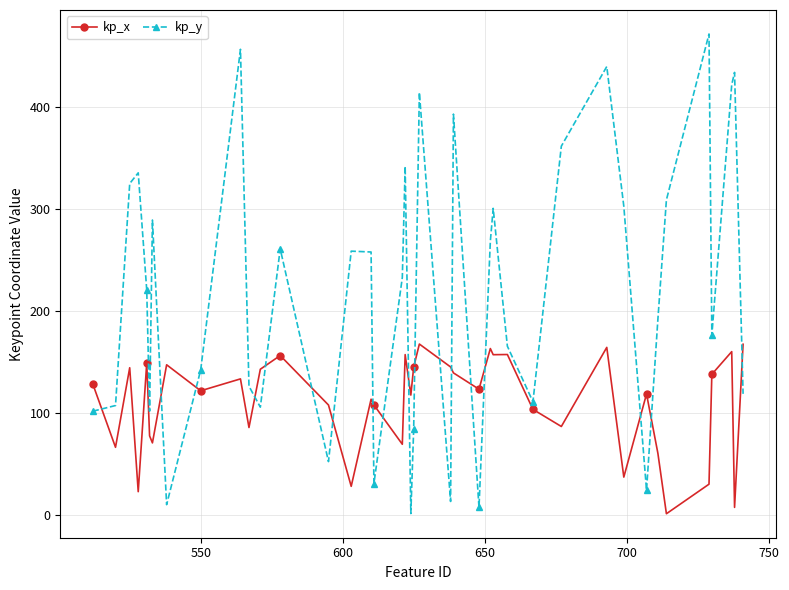

What is the difference between the second highest and minimum values in the kp_y series?

455.4